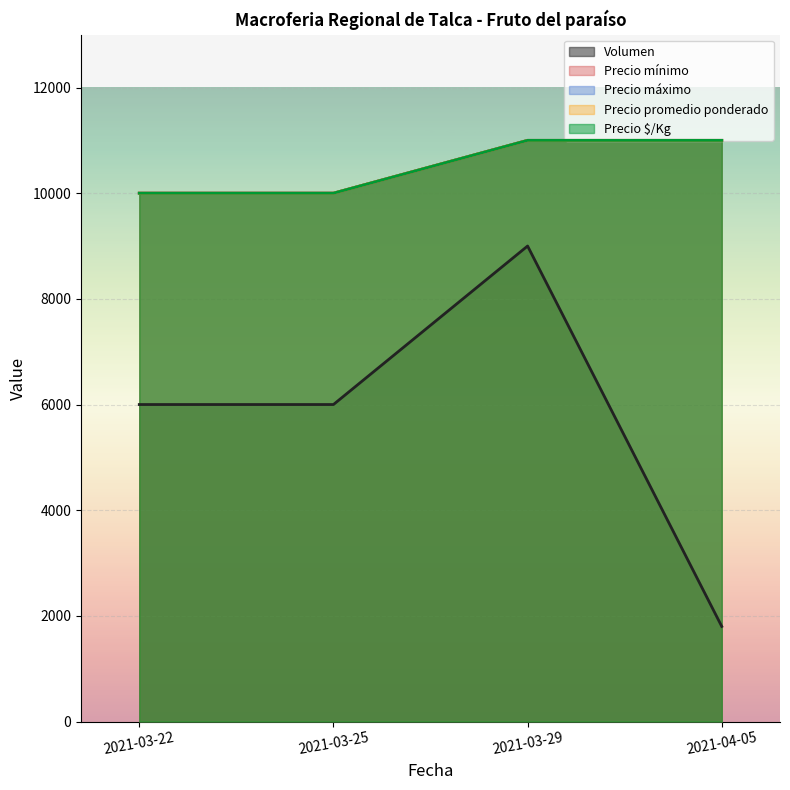

What is the value of the Precio mínimo point at the 4th from the left?

11000